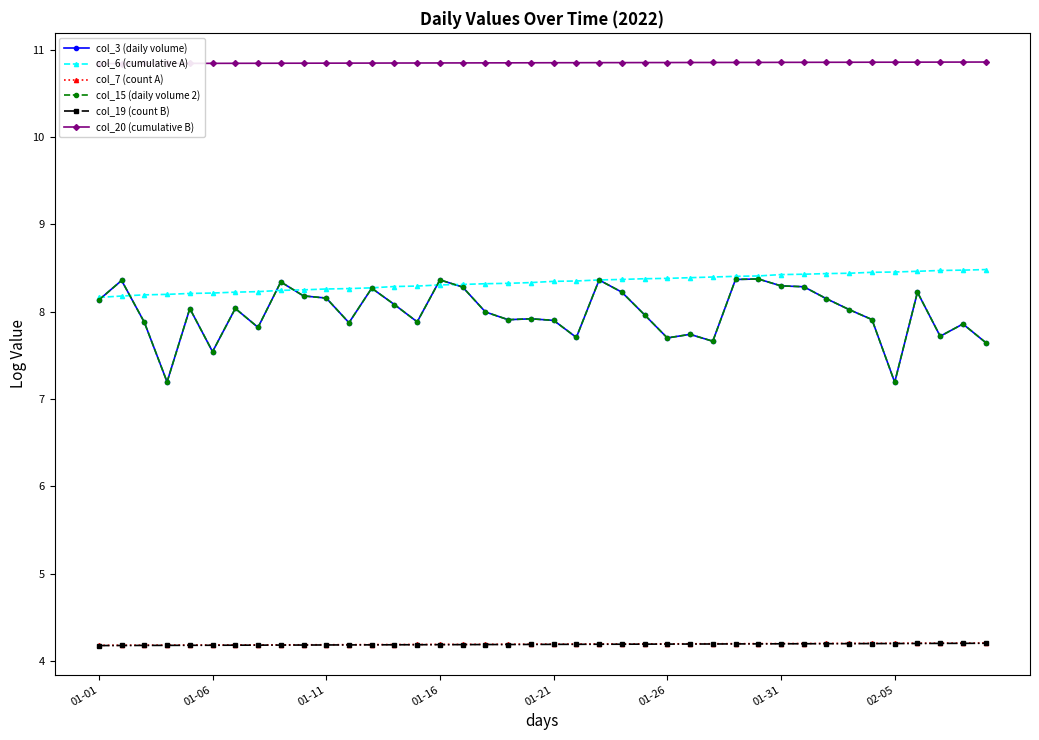

How many lines are shown in the chart?

6